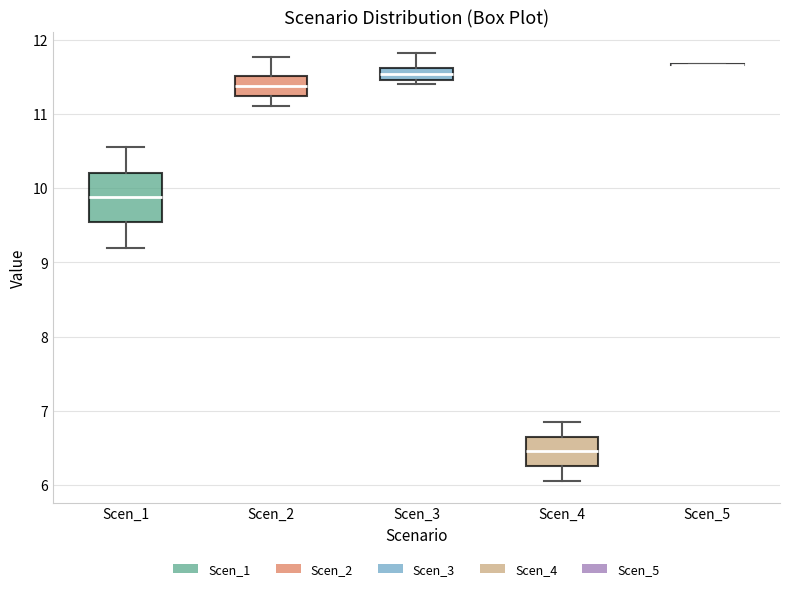

Comparing the boxes themselves (not the whiskers), which one is the tallest?

Scen_1